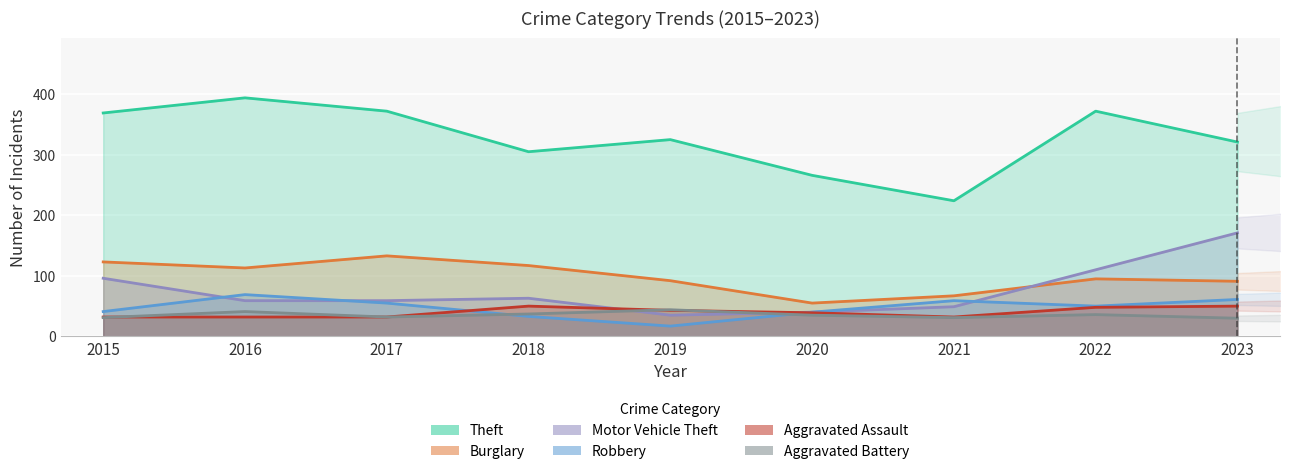

In Aggravated Battery, how many points are higher than both neighbors (excluding endpoints)?

3